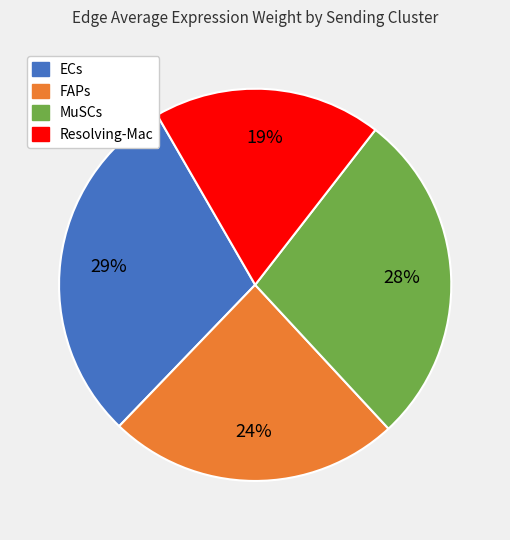

Is there a majority slice in this chart?

No